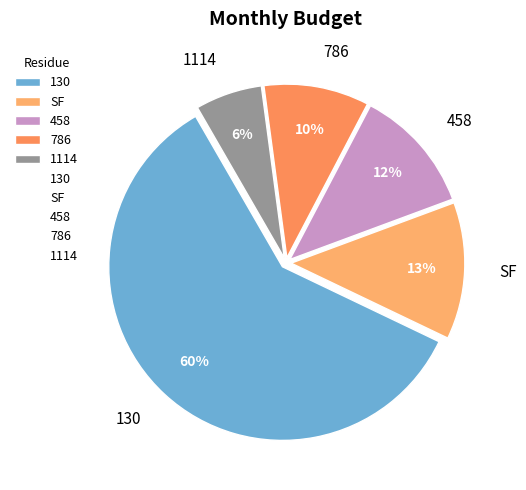

To the nearest percent, what is the difference between the SF and 458 slice percentages?

1%